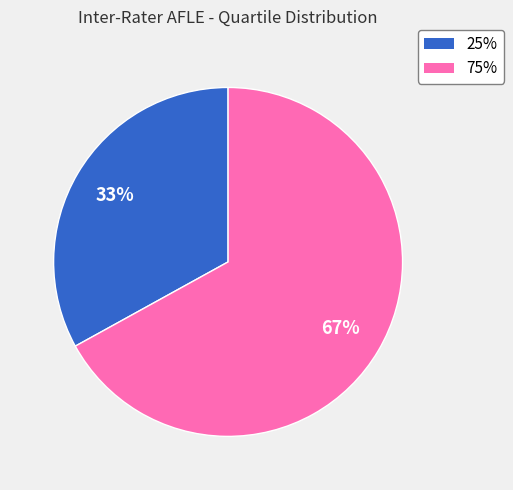

Combined, do 25% and 75% account for over 50%?

Yes